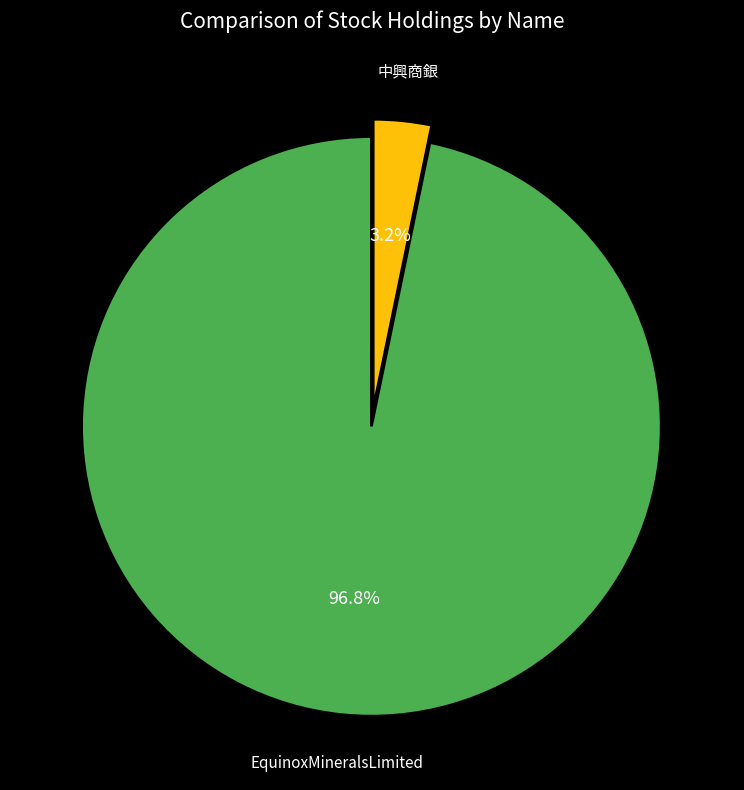

Which slice is the smallest?

中興商銀